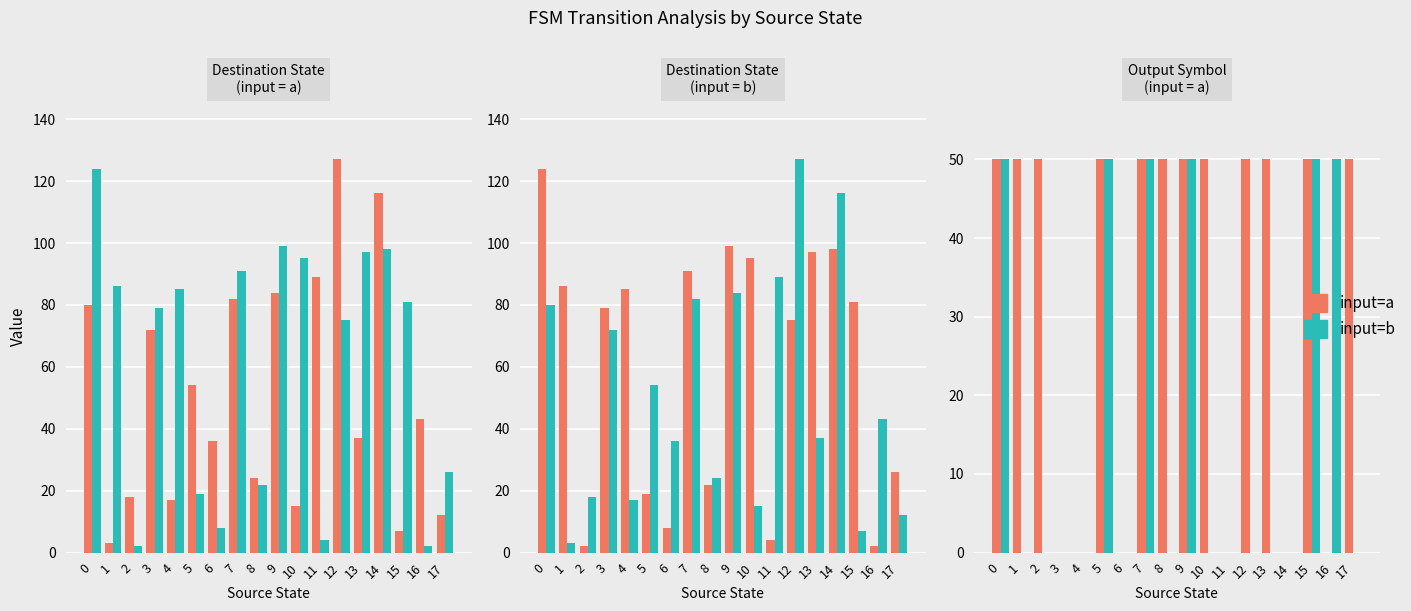

At which category does the chart reach its minimum across all series?

3